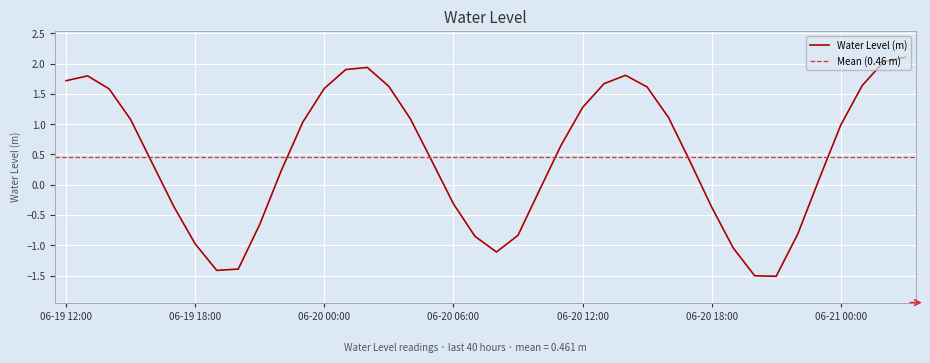

What is the average value?

0.5